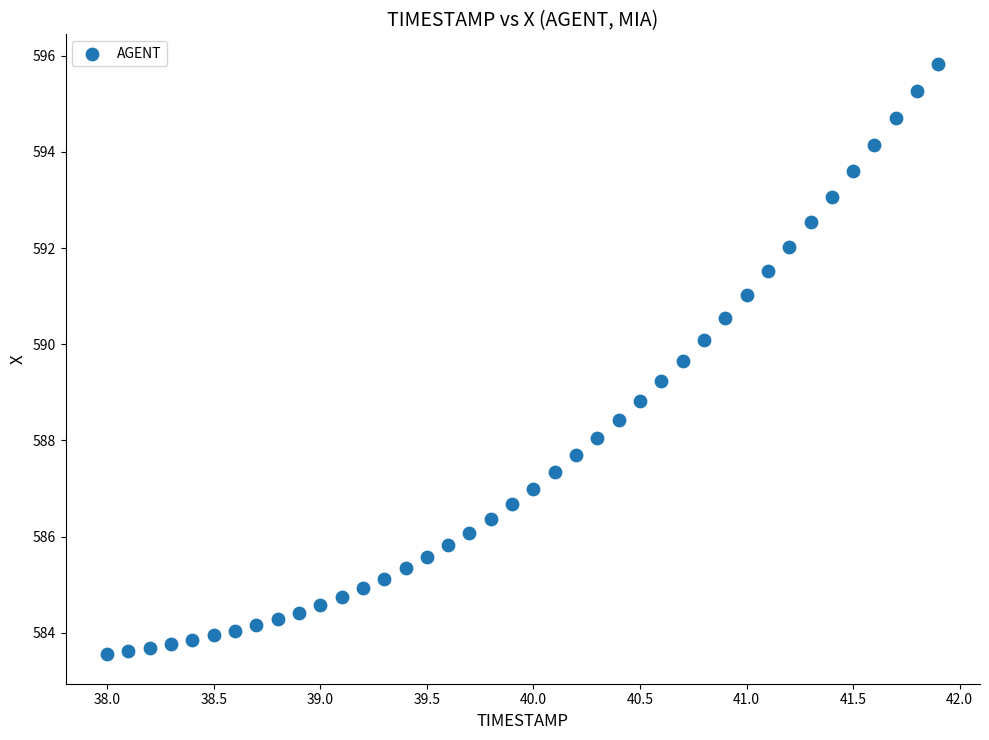

What is the range of X values (max minus min)?

3.9